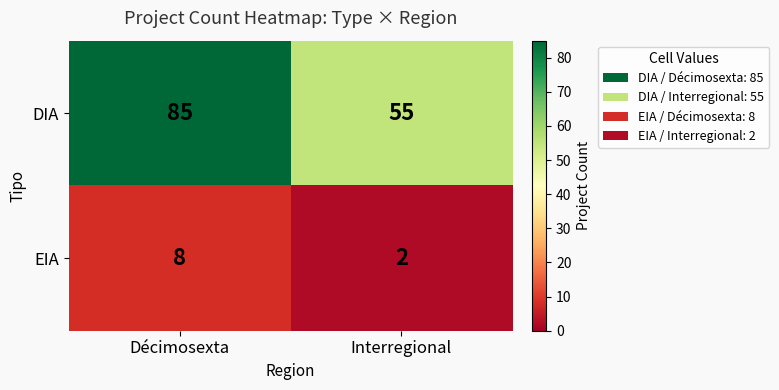

Reading left to right, what are all the values shown in this chart?

DIA: 85	55
EIA: 8	2